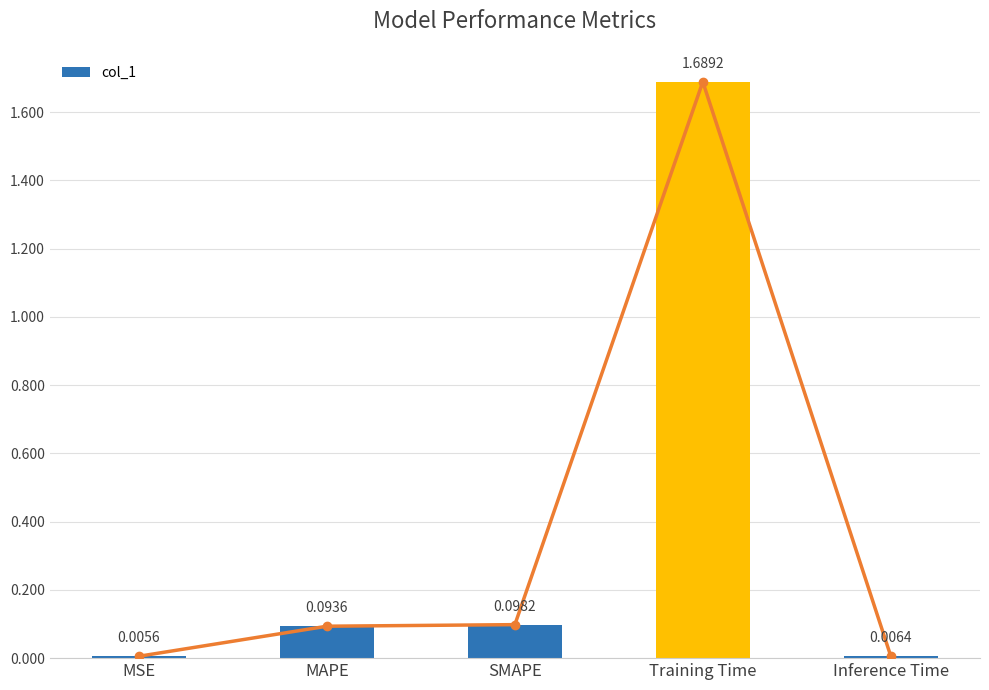

What is the change in value from MAPE to Inference Time?

-0.1